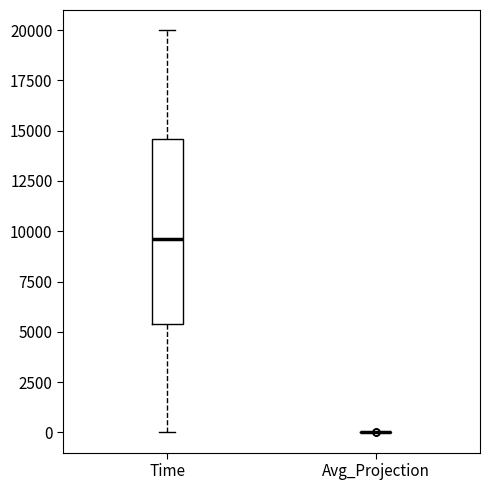

Reading left to right, read every box against the y-axis: the position of its median line, the range the box covers, and the ends of its whiskers. The values are not printed on the chart, so give them approximately, as read against the axis.

Time: median 9500, box 5500 to 14500, whiskers 0 to 20000
Avg_Projection: box collapsed to a line at 0, whiskers 0 to 0